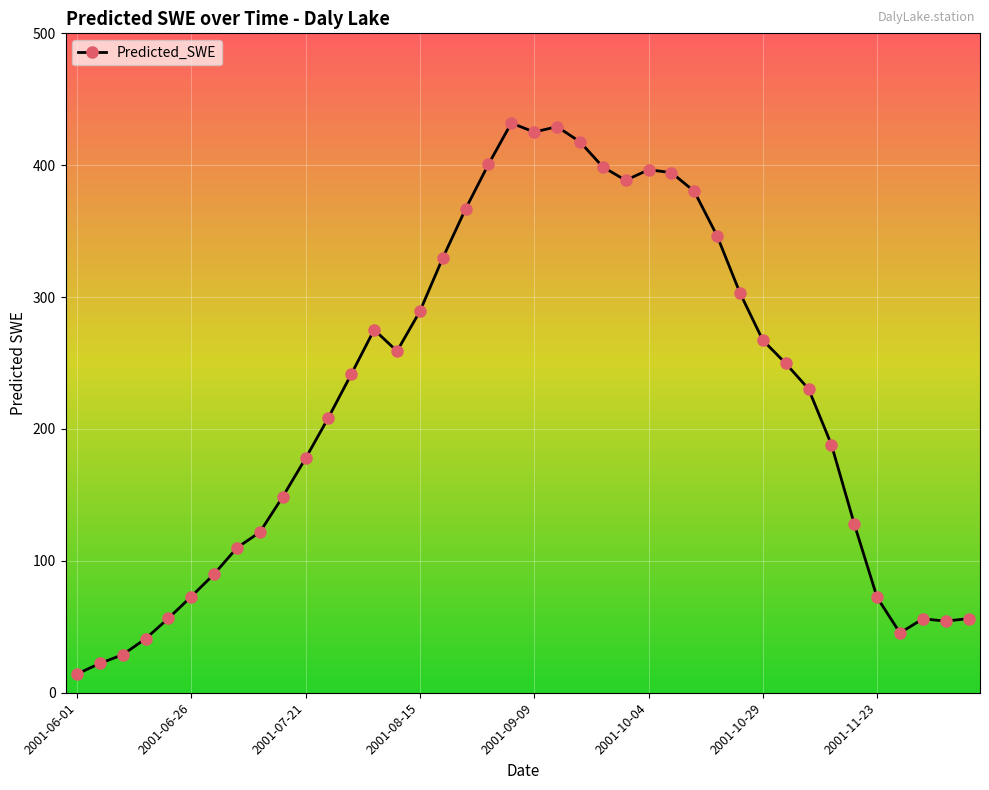

True or false: the data has more than 0 interior local peaks.

True